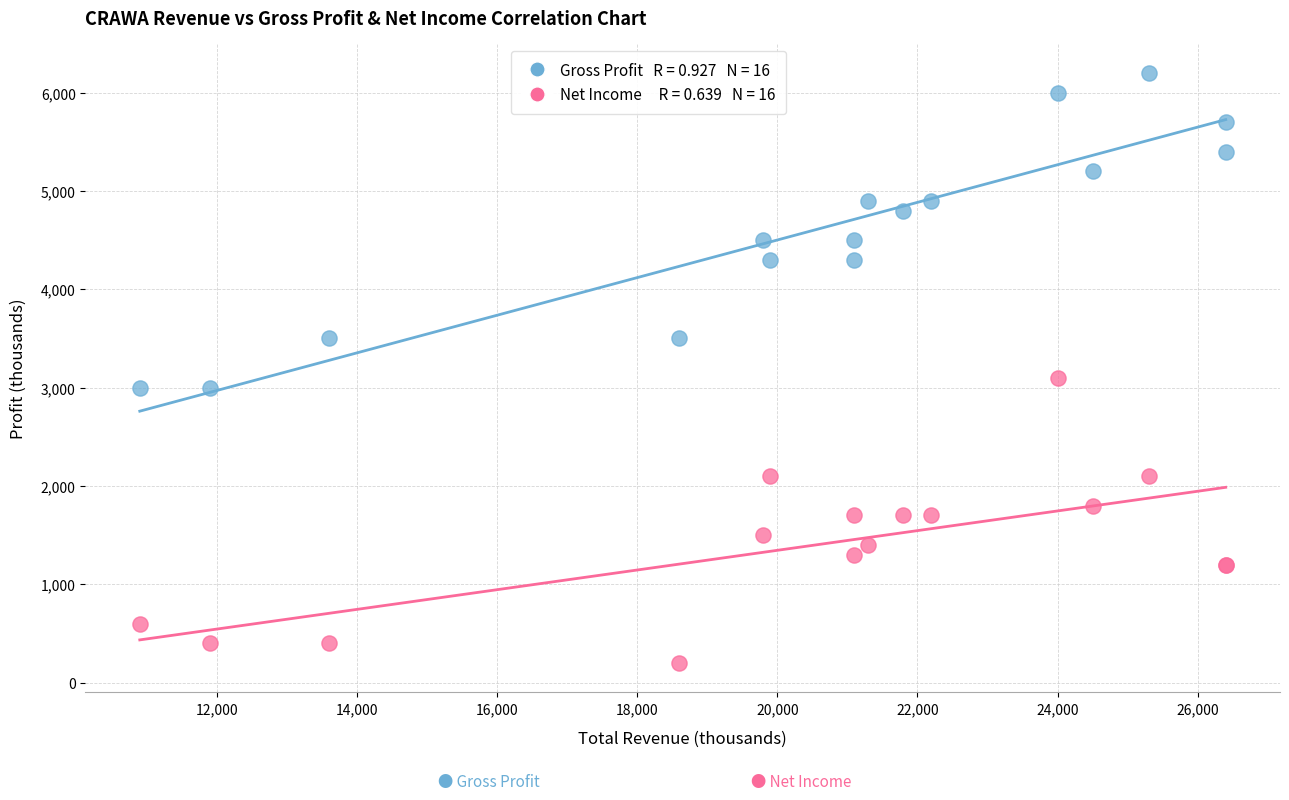

Across all series, what Y value is closest to 3200?

3100